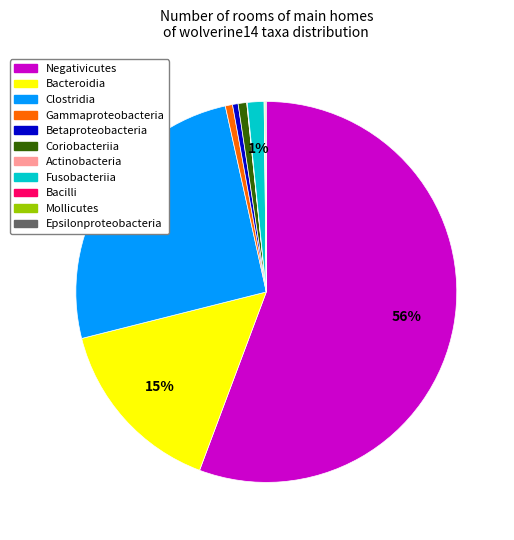

To the nearest percent, what is the average slice percentage?

9%